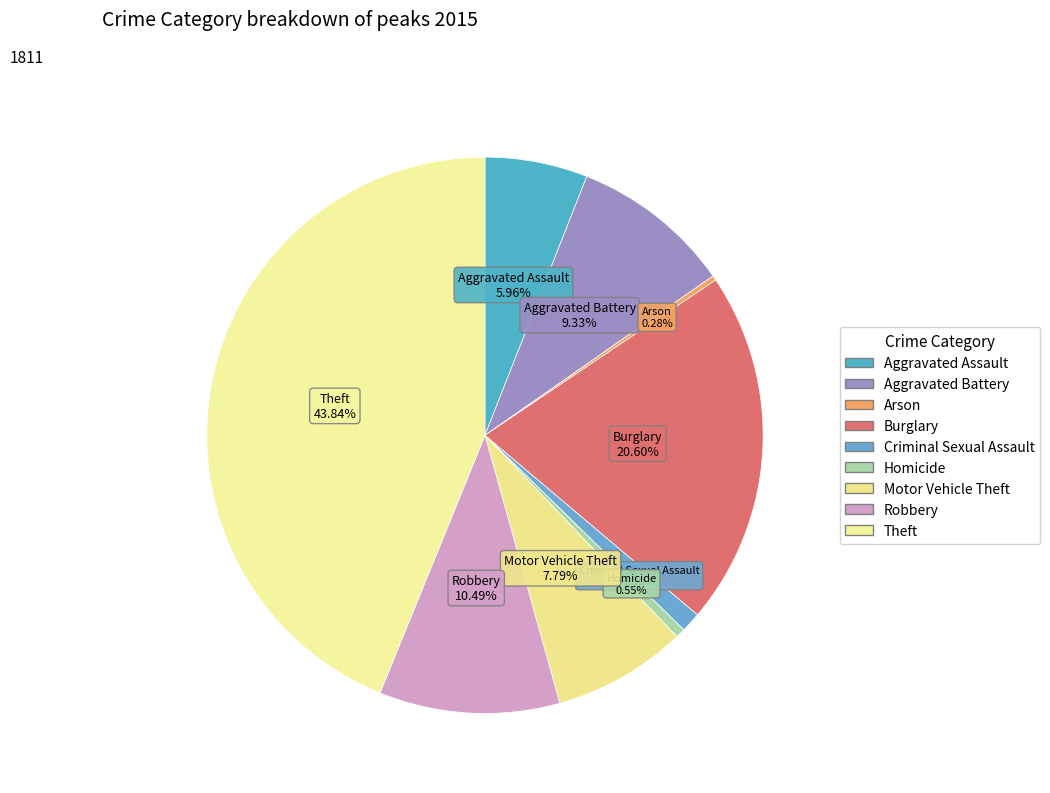

True or false: Criminal Sexual Assault accounts for 1% of the total.

True